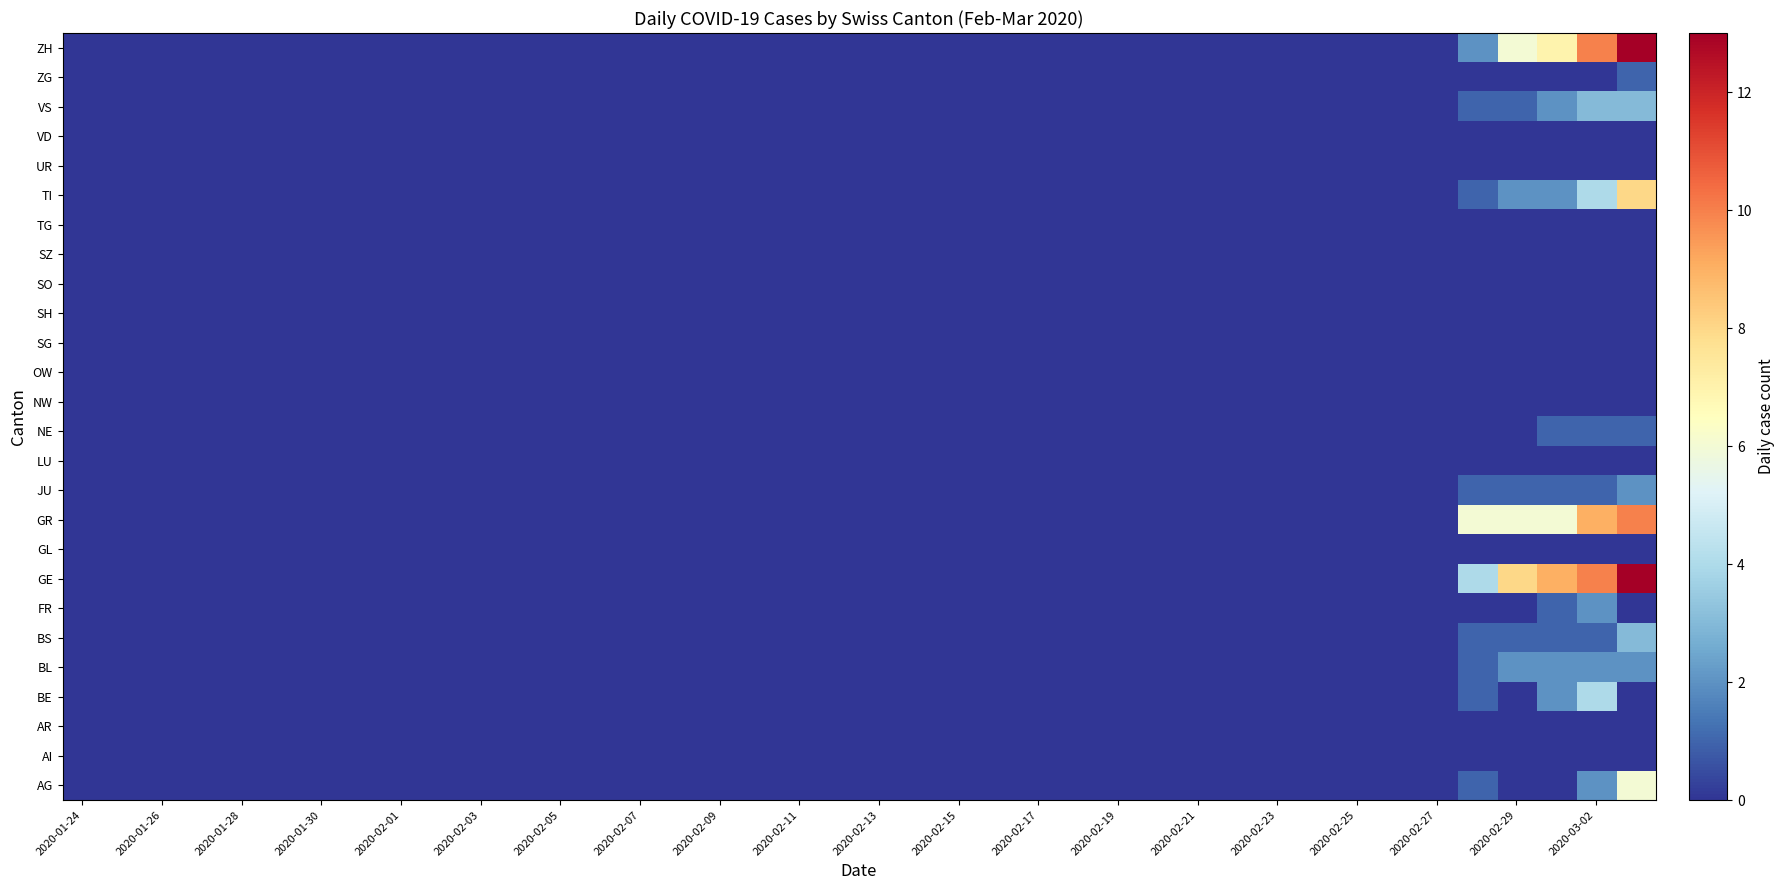

How many categories are shown in the chart?

40